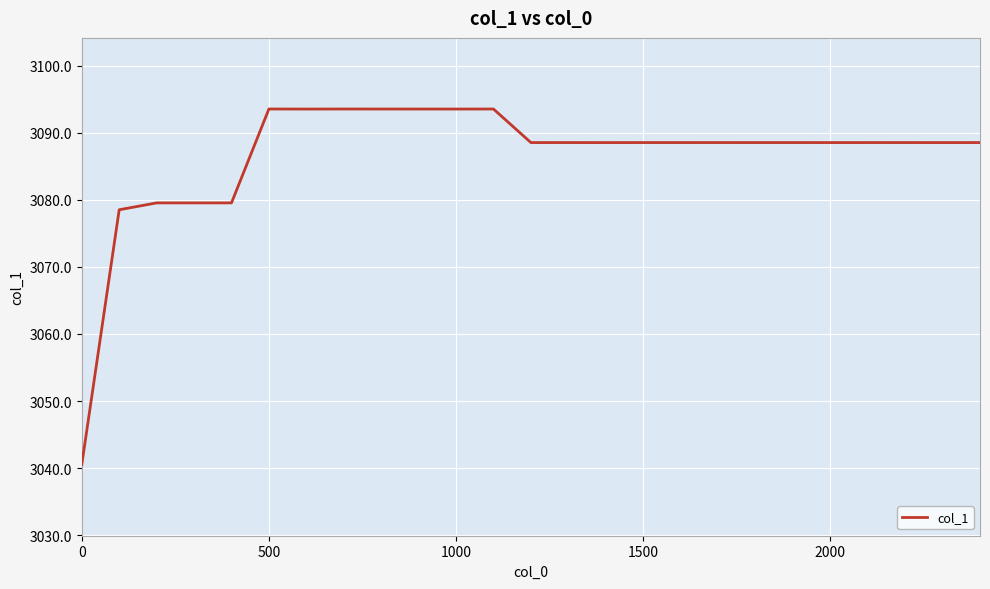

What is the minimum value shown in the chart?

3040.5